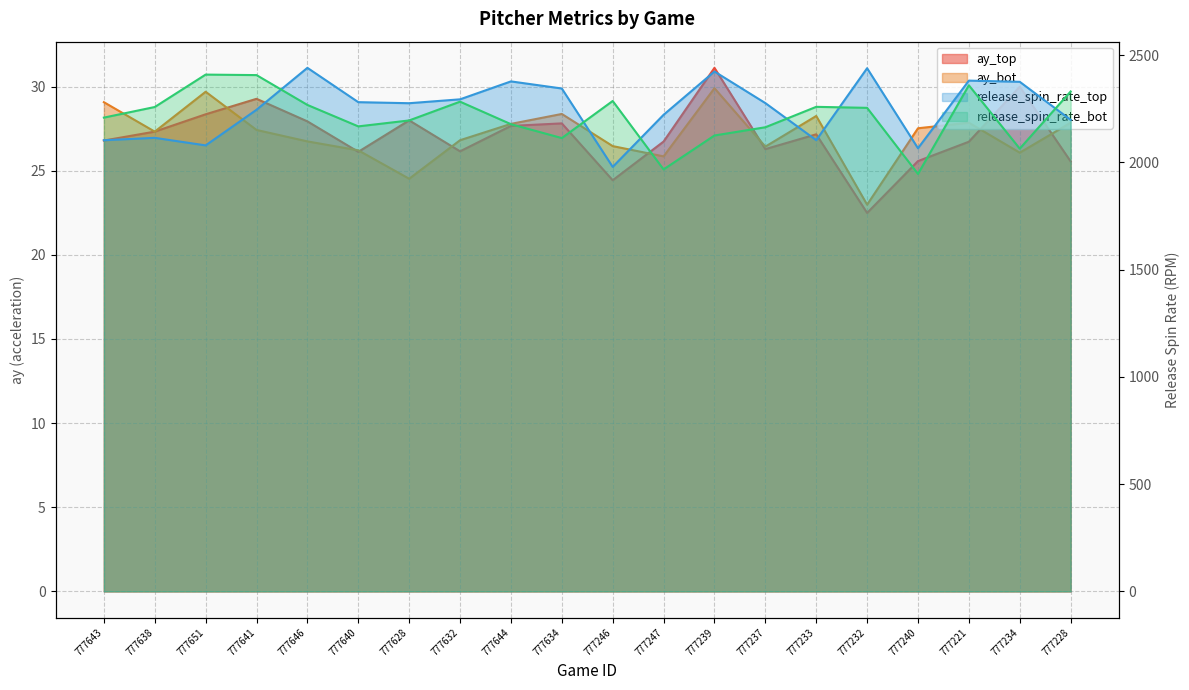

How many interior local peaks does the ay_bot series have?

5